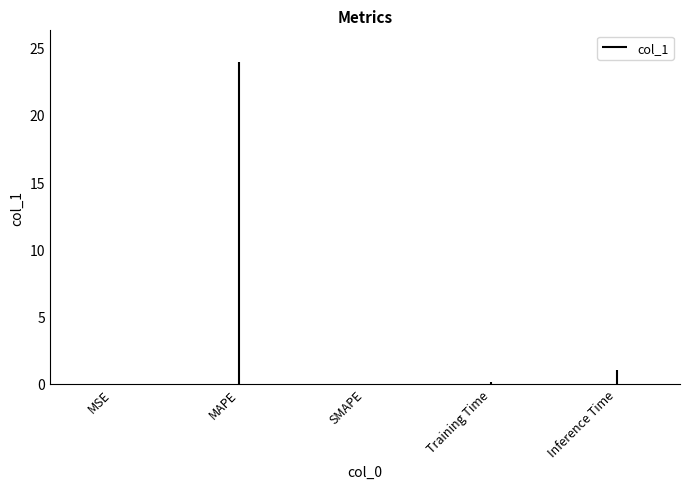

Count the number of values greater than 0.

4